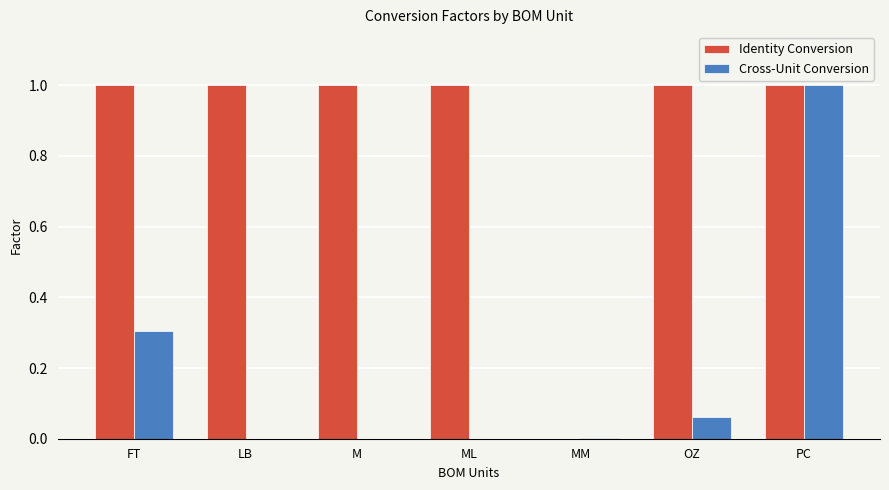

Which category has the highest value in the Cross-Unit Conversion series?

PC